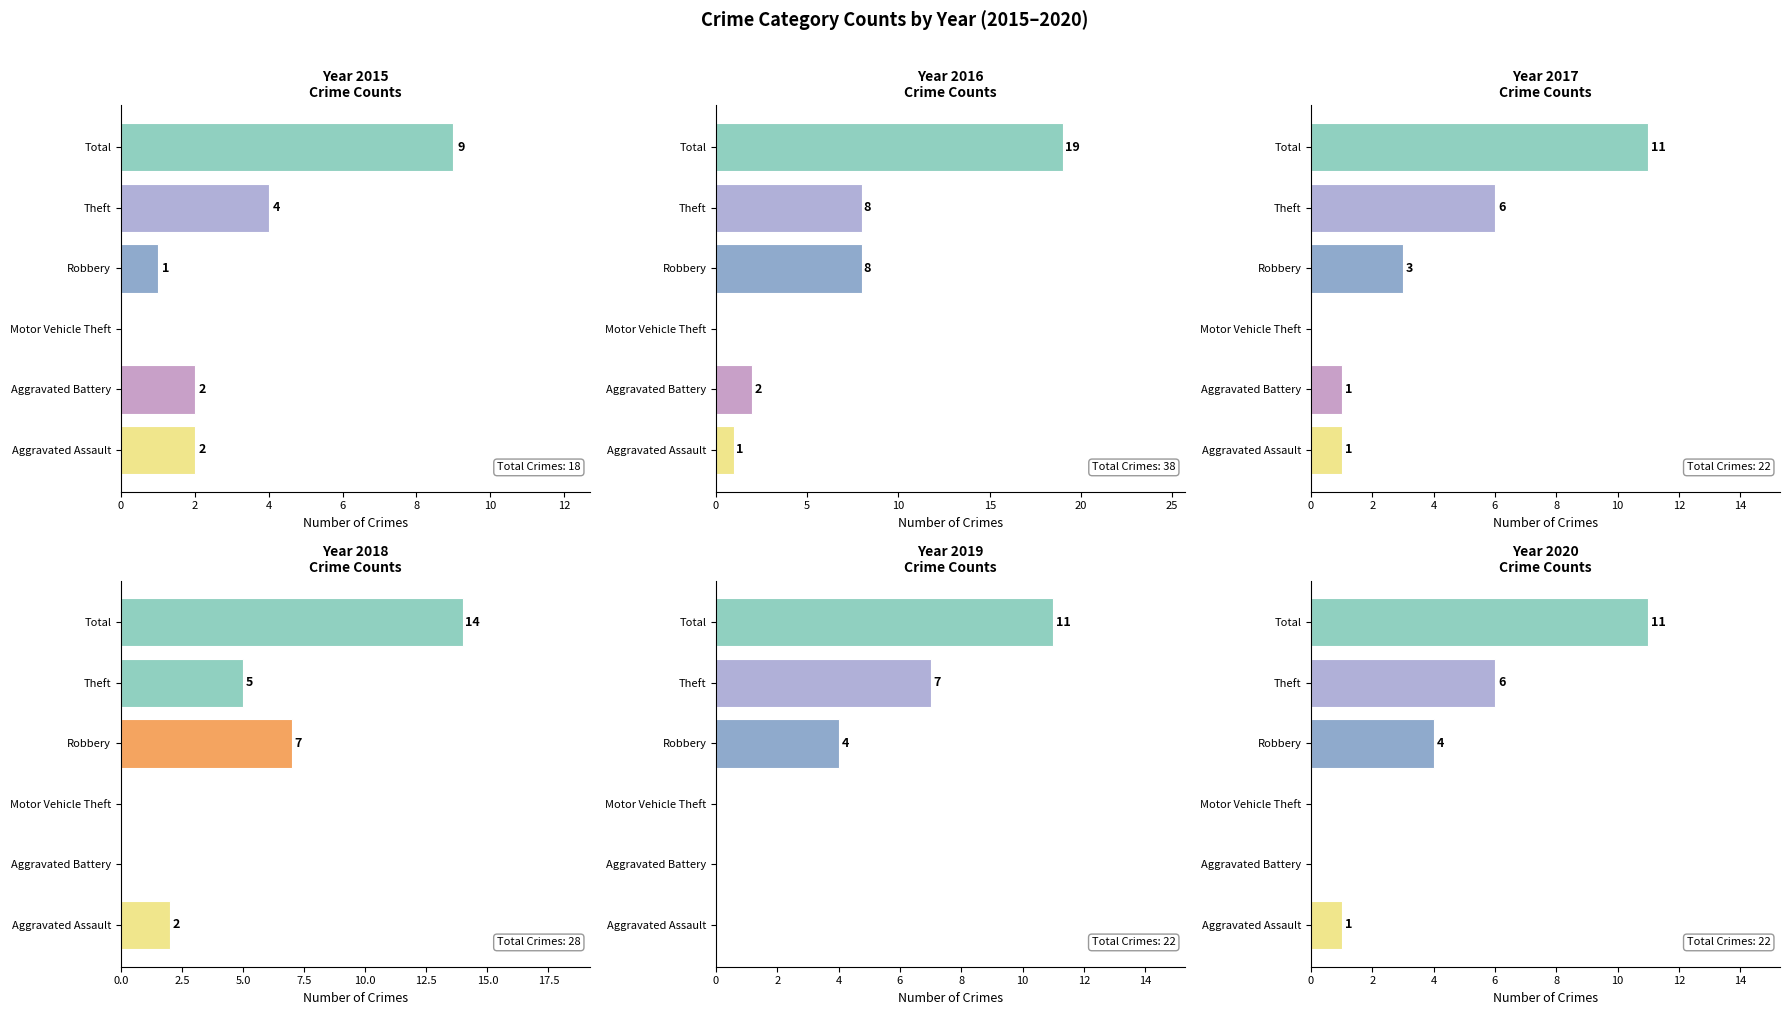

The 2015 series shows 2 at Aggravated Battery. True or false?

True